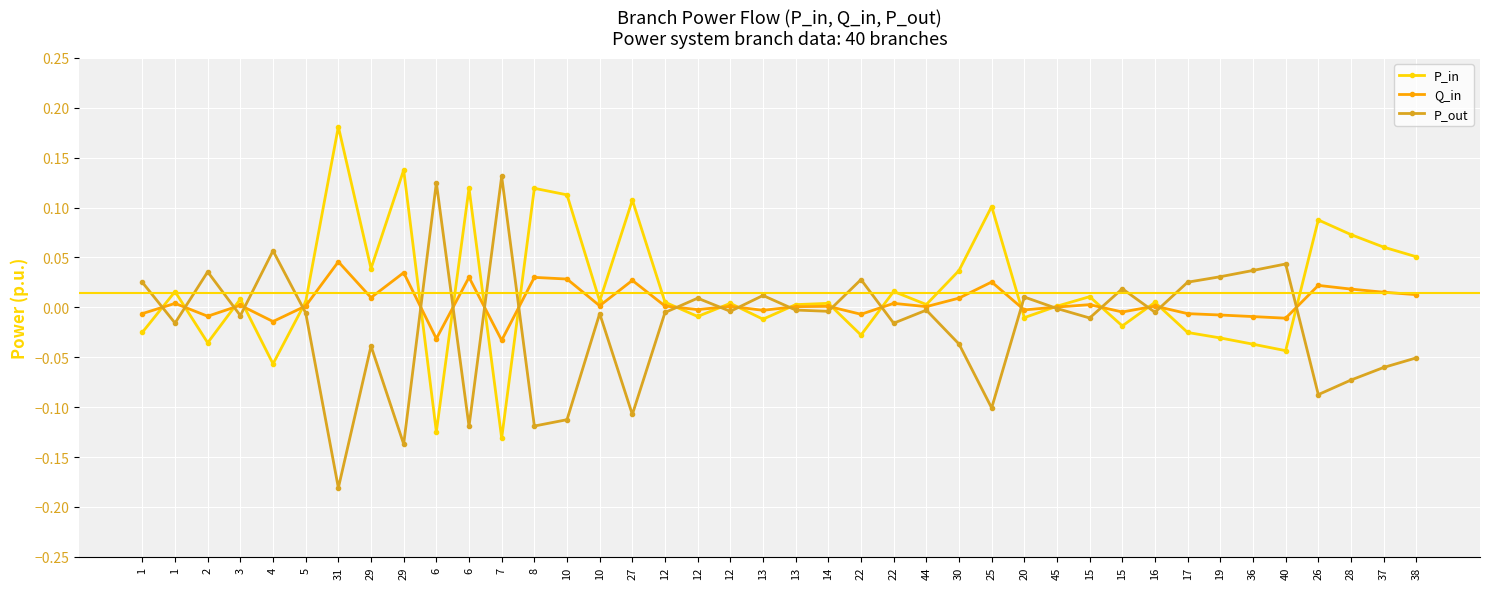

Count the number of categories in the chart.

40